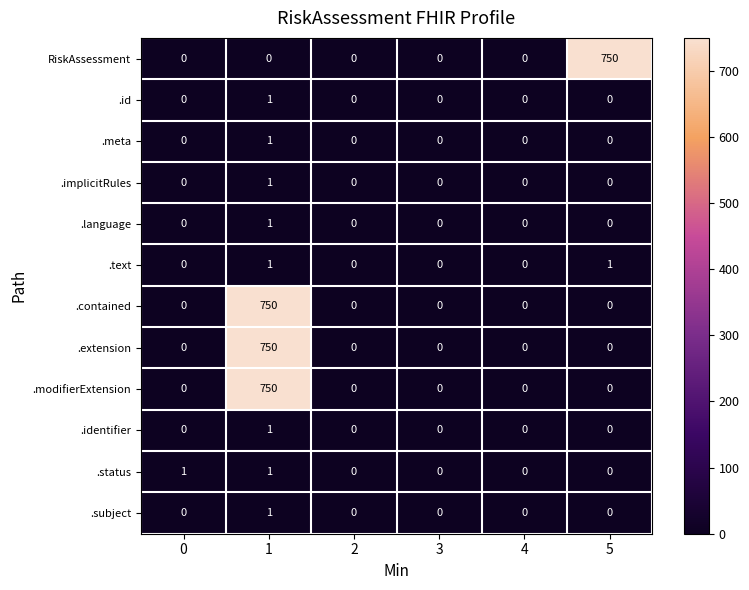

What is the total value across all series at 1?

2258